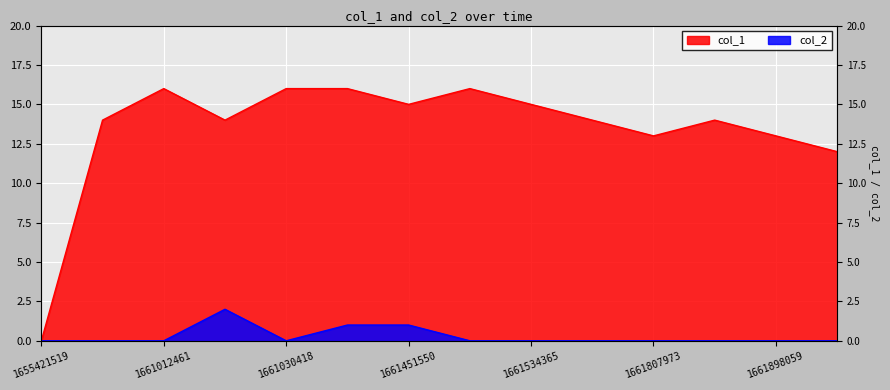

What is the value of the col_1 point at the 14th from the left?

12